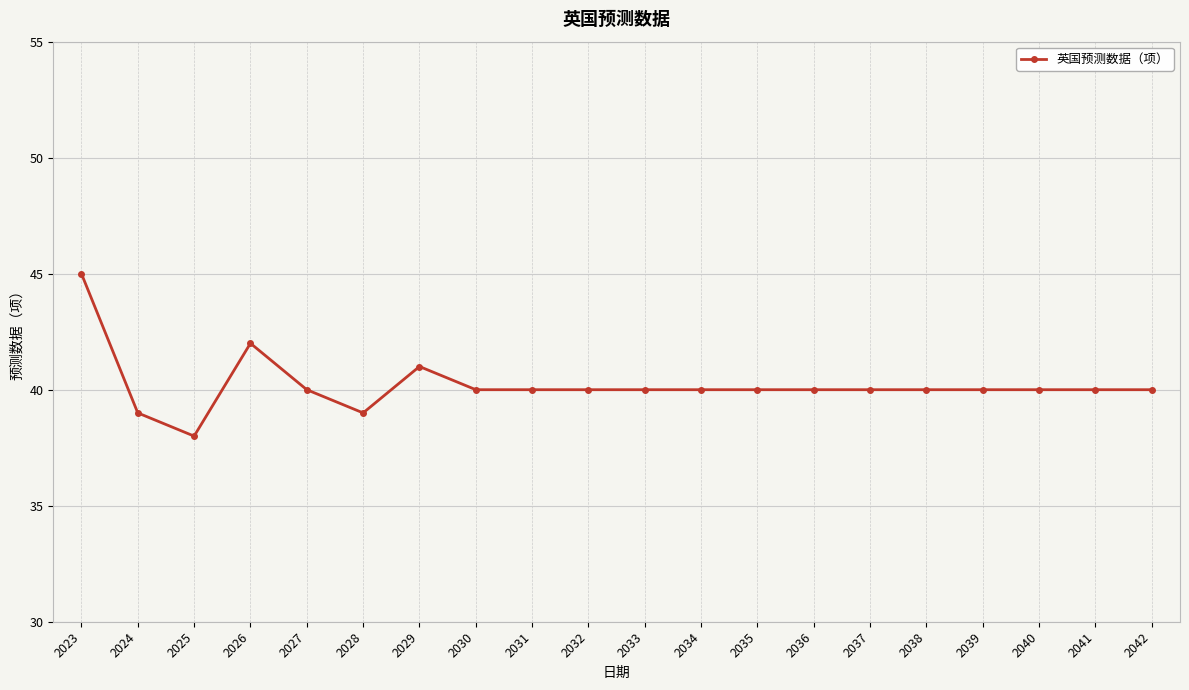

What is the sum of all values?

804